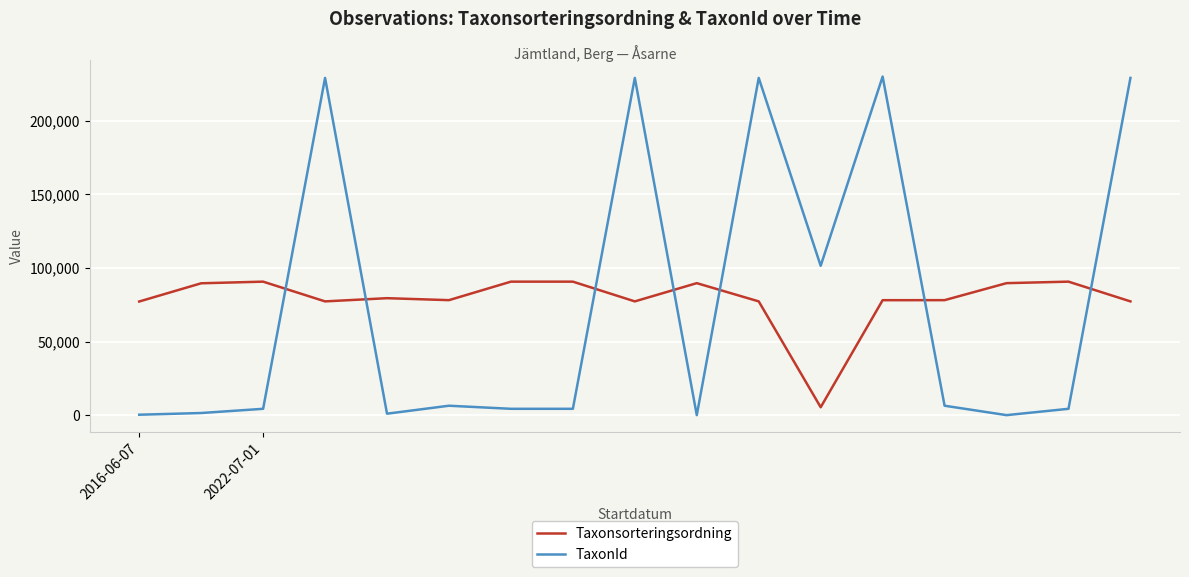

Rank the series by their average value, from lowest to highest.

TaxonId, Taxonsorteringsordning